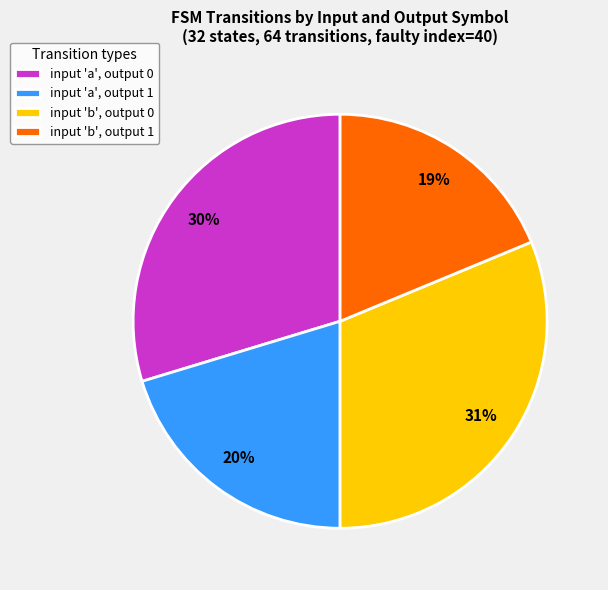

Rank the categories by value from highest to lowest.

input 'b', output 0, input 'a', output 0, input 'a', output 1, input 'b', output 1